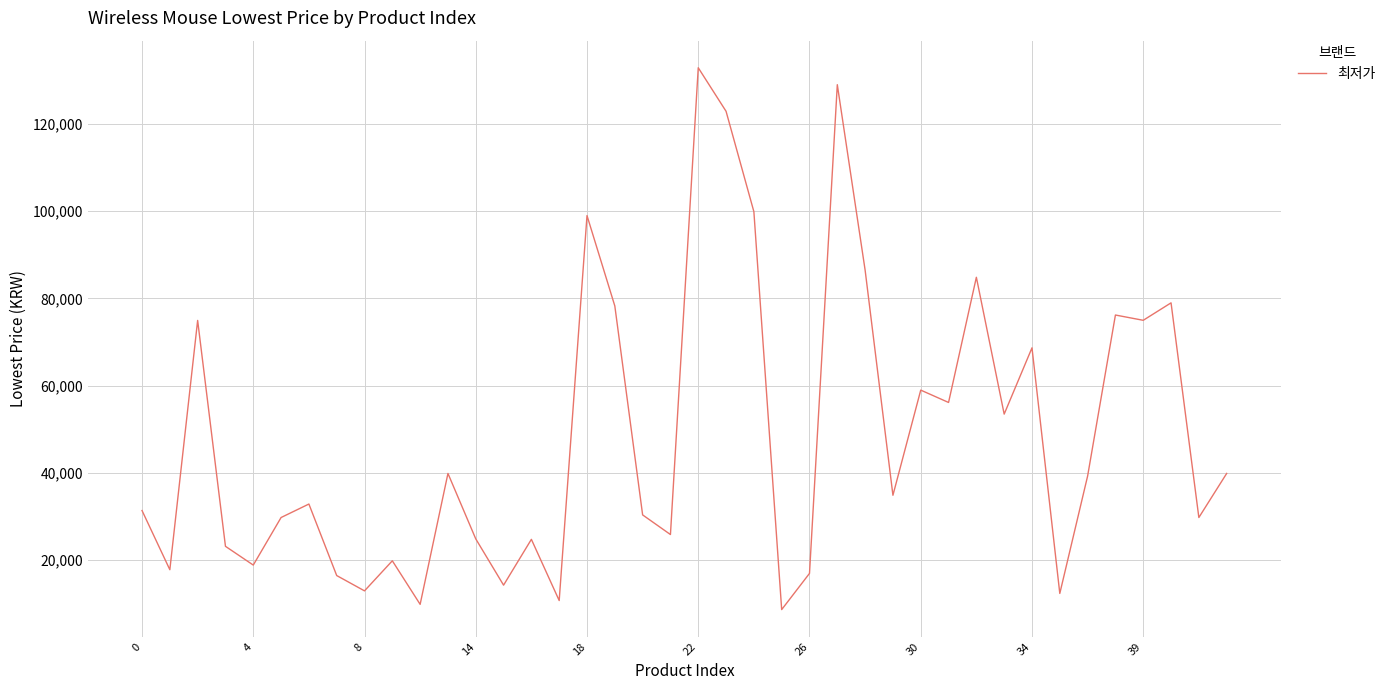

What is the minimum value shown in the chart?

8700